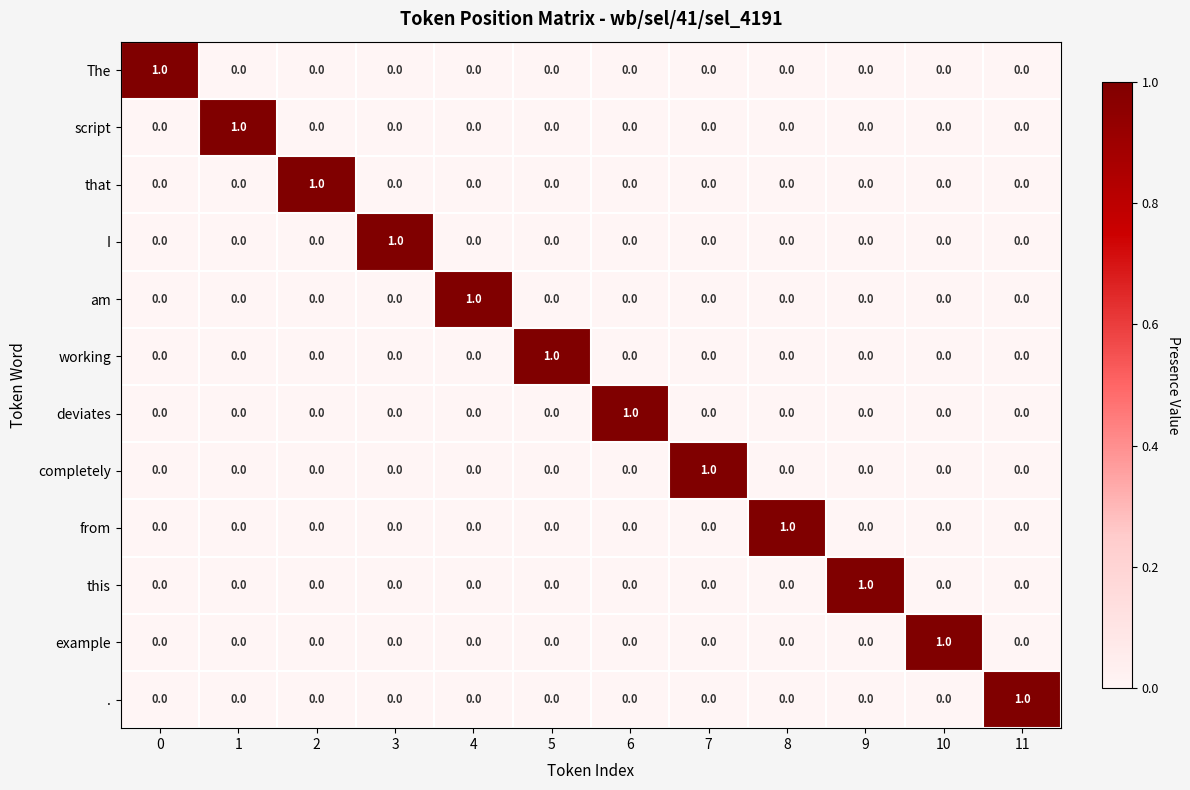

What is the maximum value shown in the chart?

1